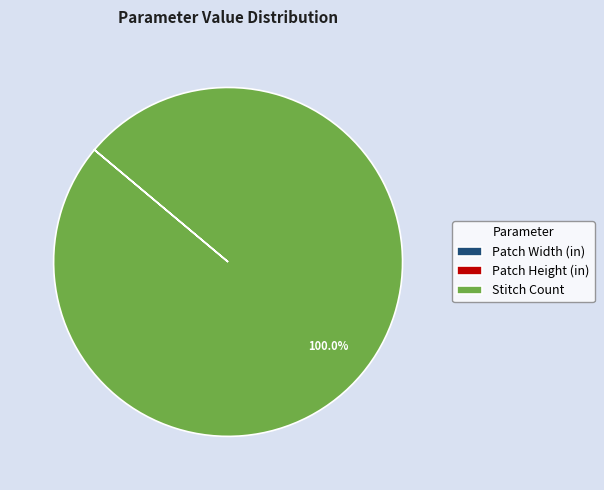

Is there a majority slice in this chart?

Yes